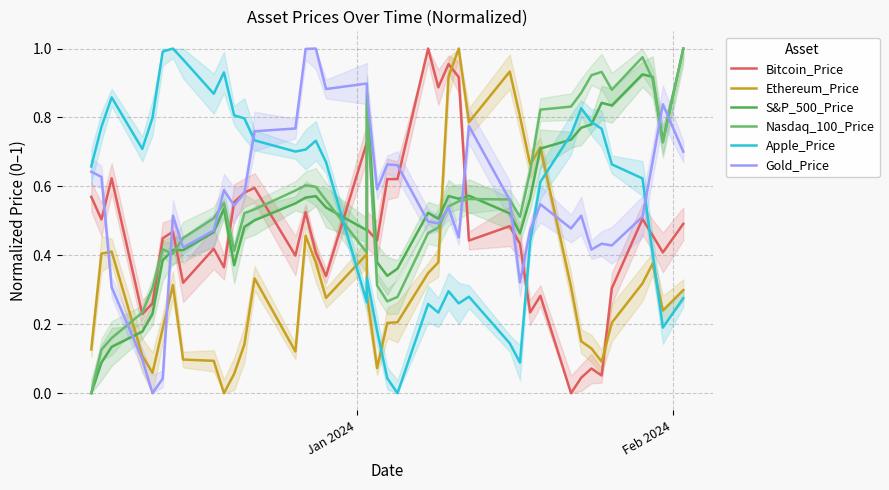

At which category does Bitcoin_Price reach its first local peak?

2